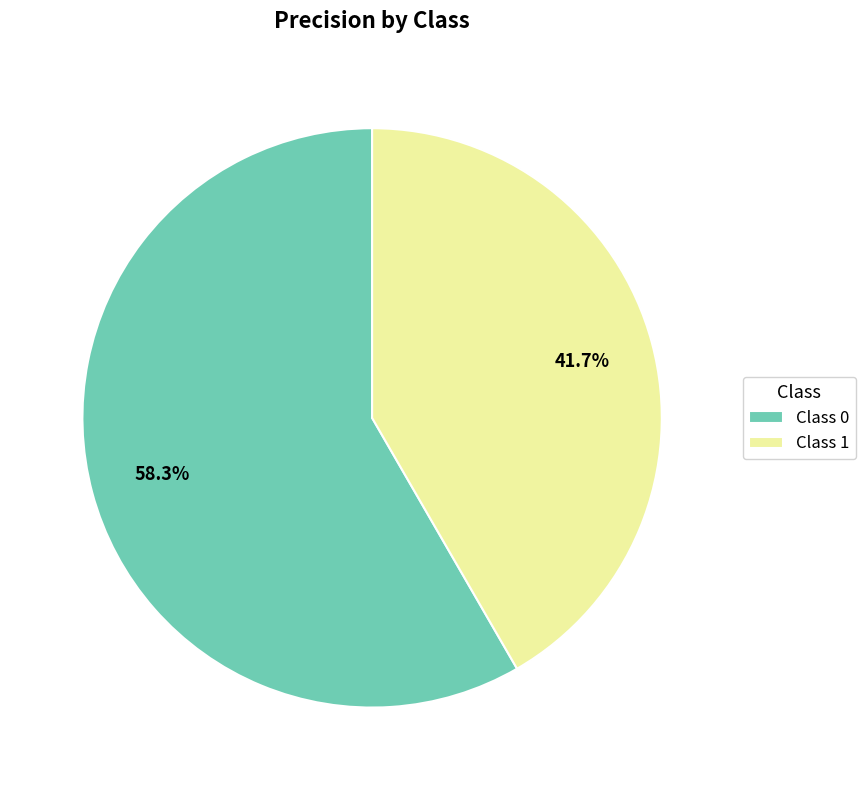

What is the majority slice?

Class 0